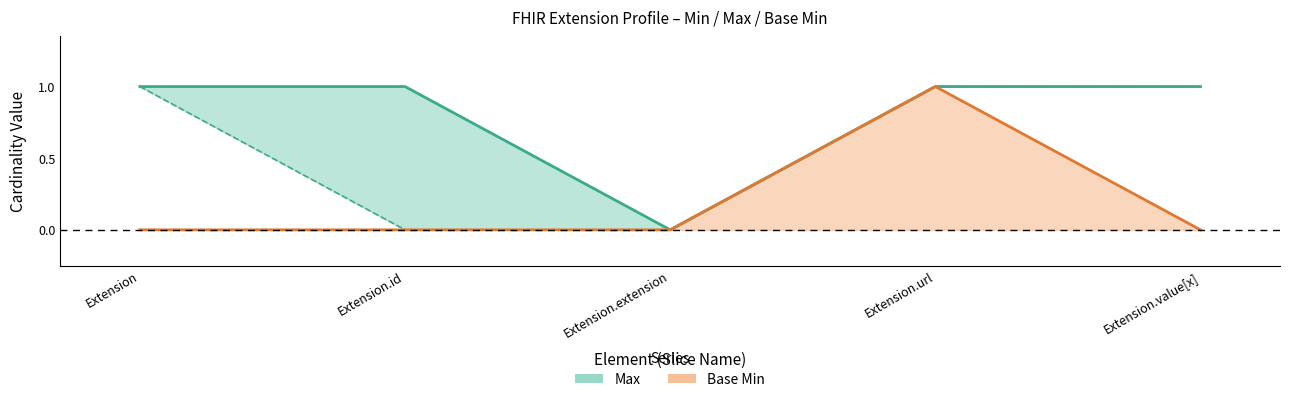

What is the label of the 3rd point from the right?

Extension.extension